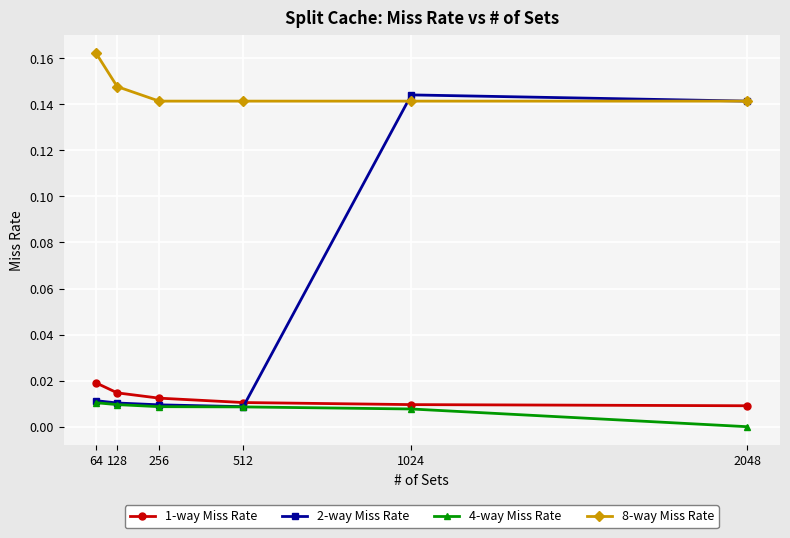

Between 64 and 2048, which series saw the biggest shift?

2-way Miss Rate